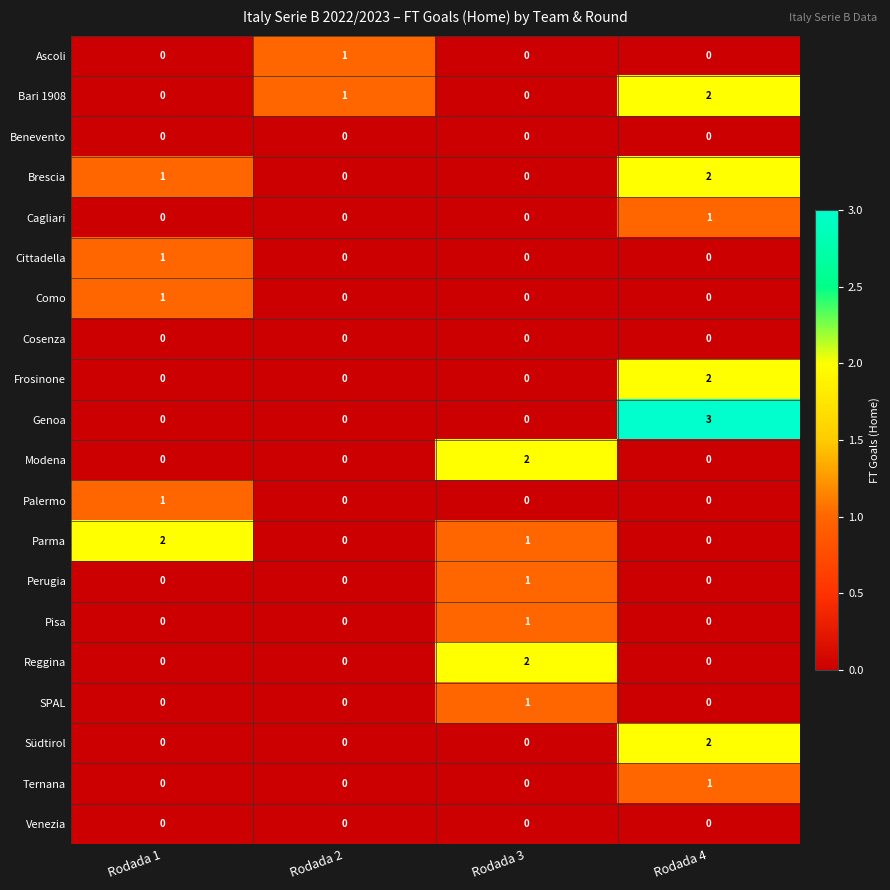

How many data points does each series have?

4